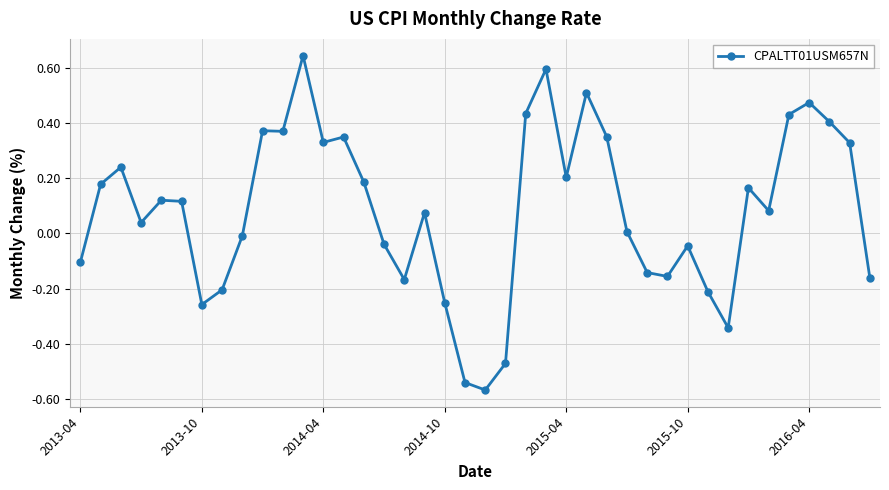

What is the sum of all values?

3.3